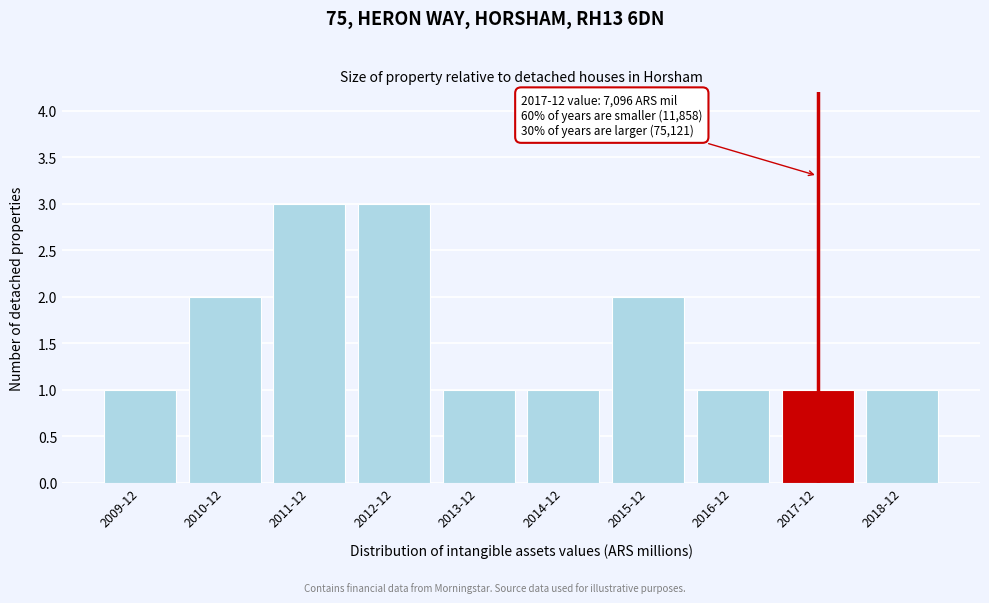

Reading right to left, what are all the values shown in this chart?

1	1	1	2	1	1	3	3	2	1